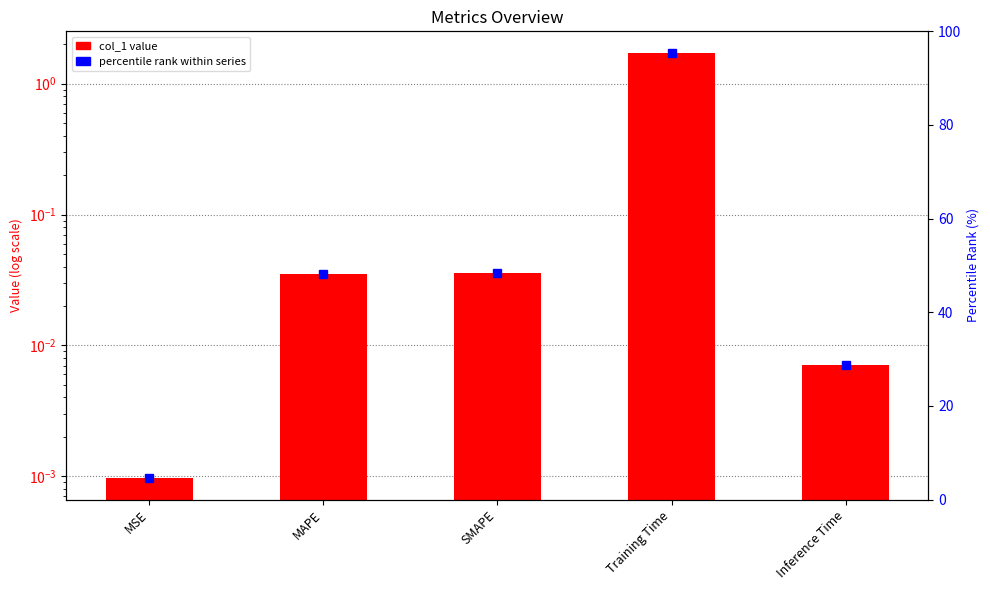

List the labels in order of value, largest first.

Training Time, SMAPE, MAPE, Inference Time, MSE